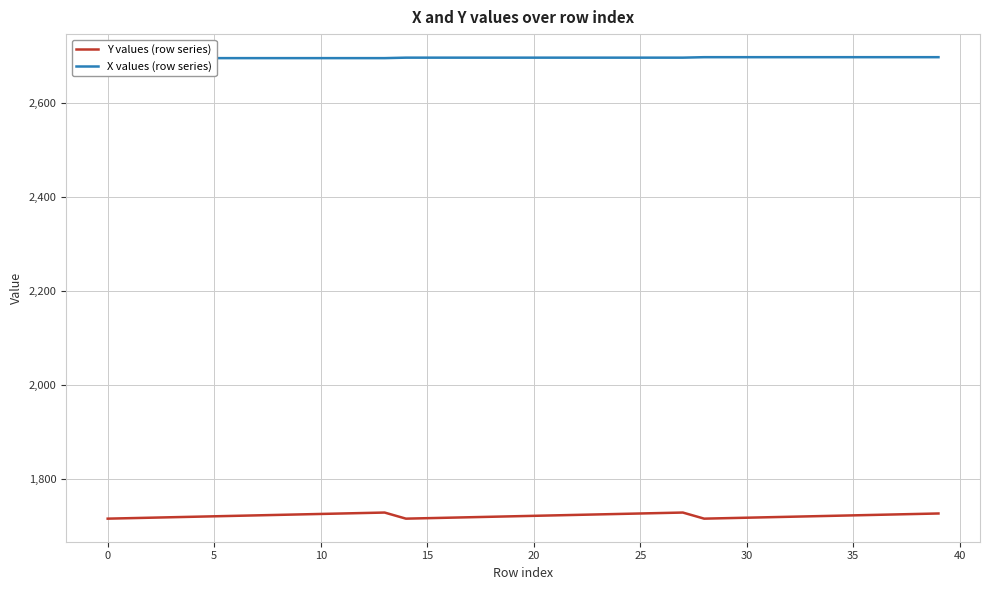

Which category has the highest value across all series?

28